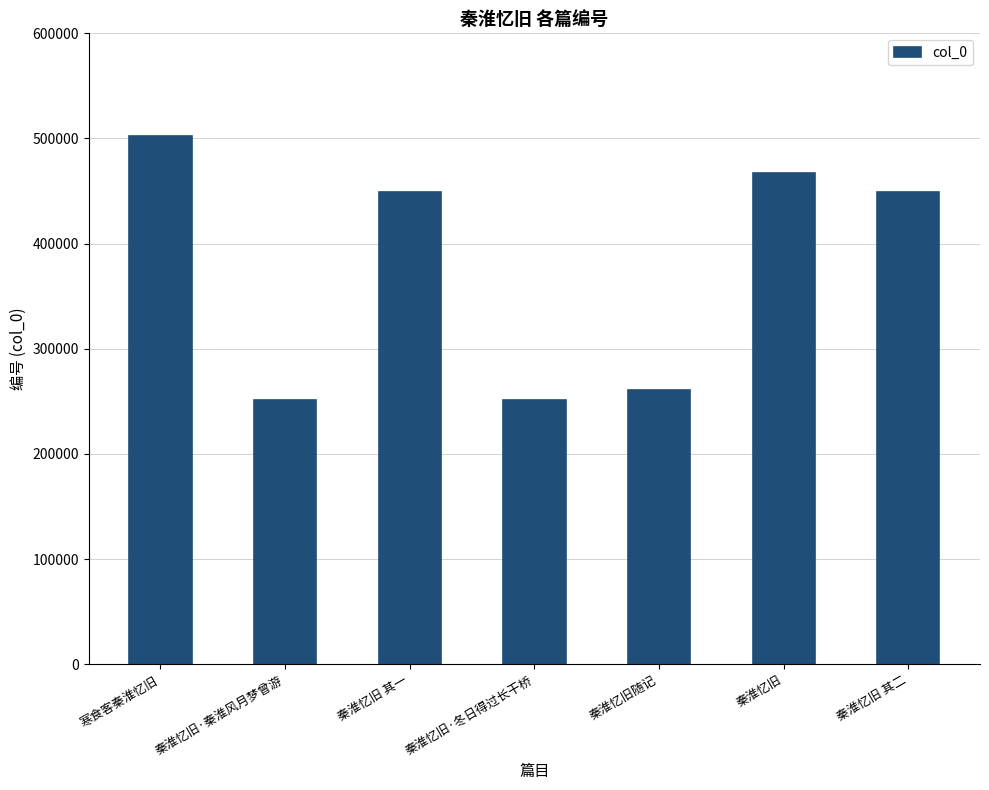

At which label does the data first exceed 449431?

寒食客秦淮忆旧